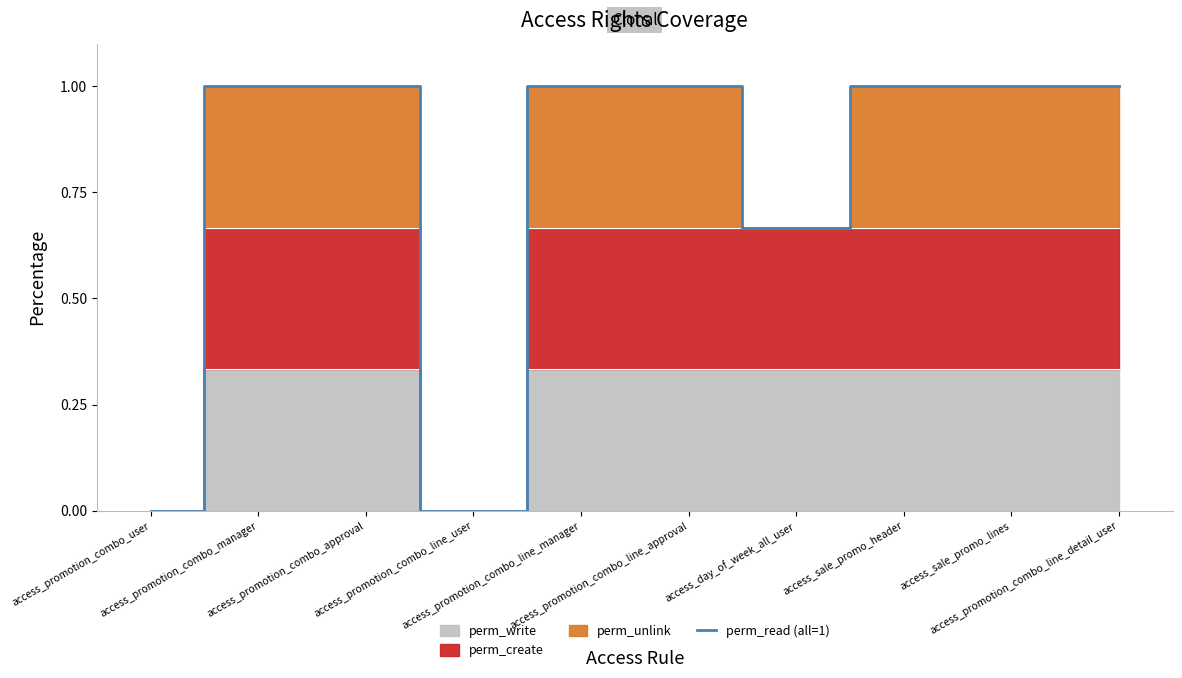

Between access_promotion_combo_approval and access_promotion_combo_manager, which is larger?

access_promotion_combo_approval